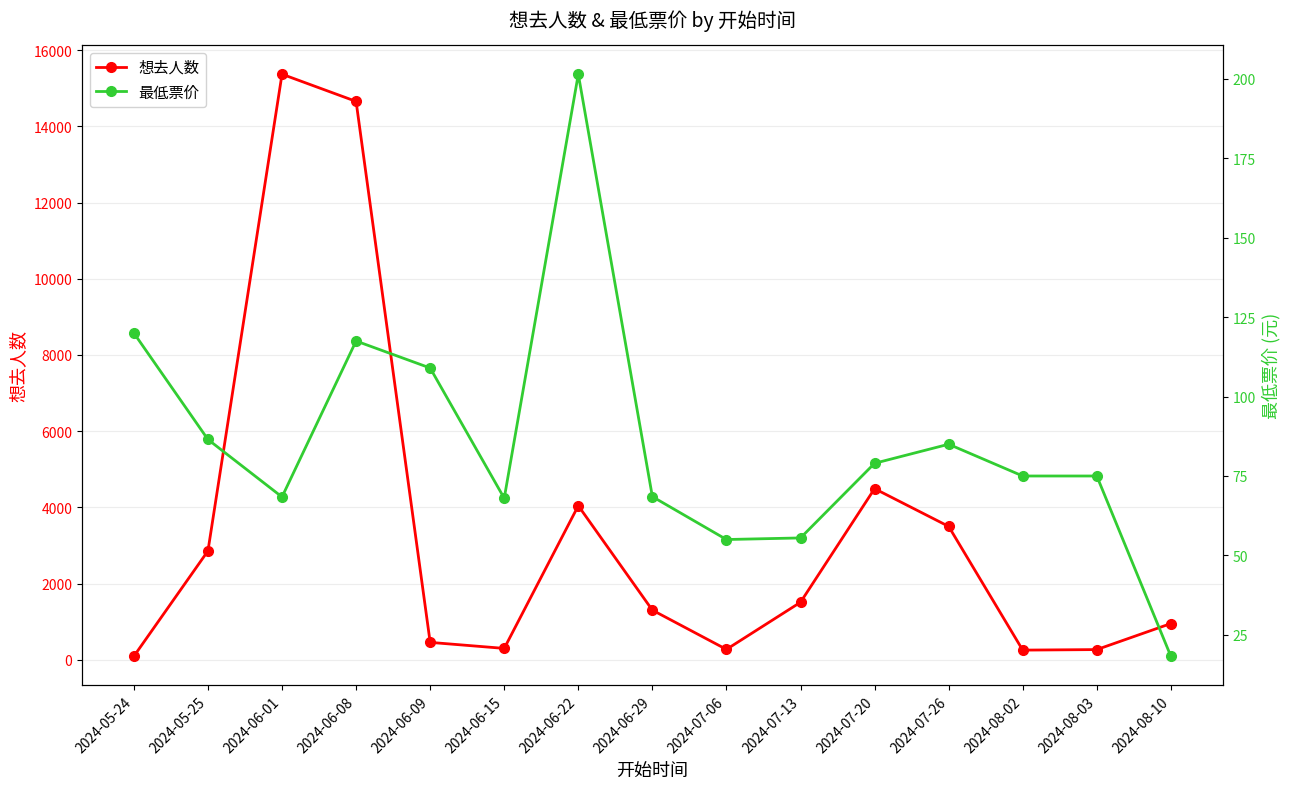

What is the average value of the 想去人数 series?

3355